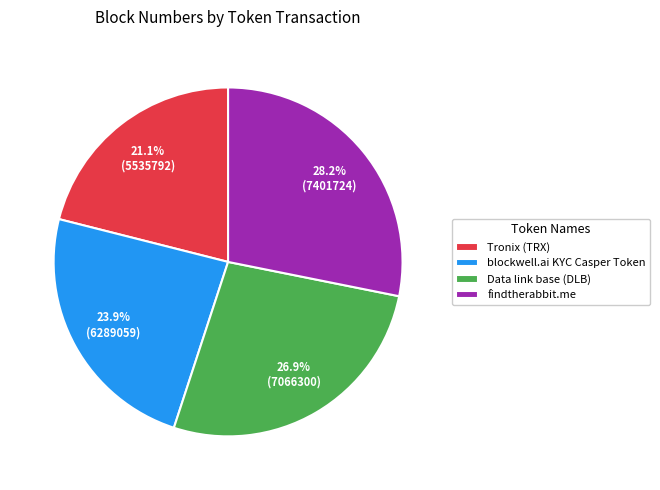

Is there any slice that represents more than half of the pie?

No